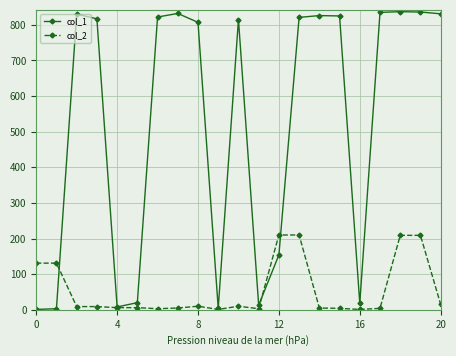

How many lines are shown in the chart?

2